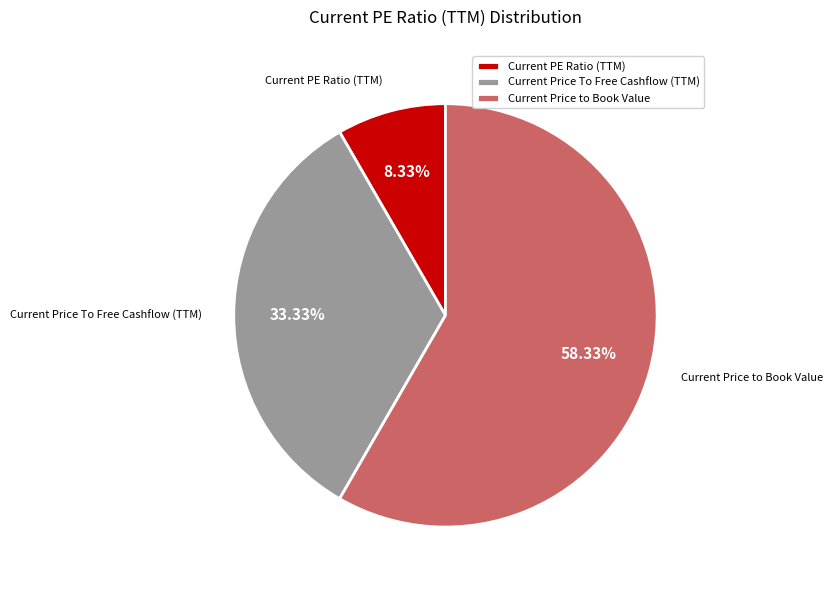

True or false: Current Price To Free Cashflow (TTM) accounts for 19% of the total.

False